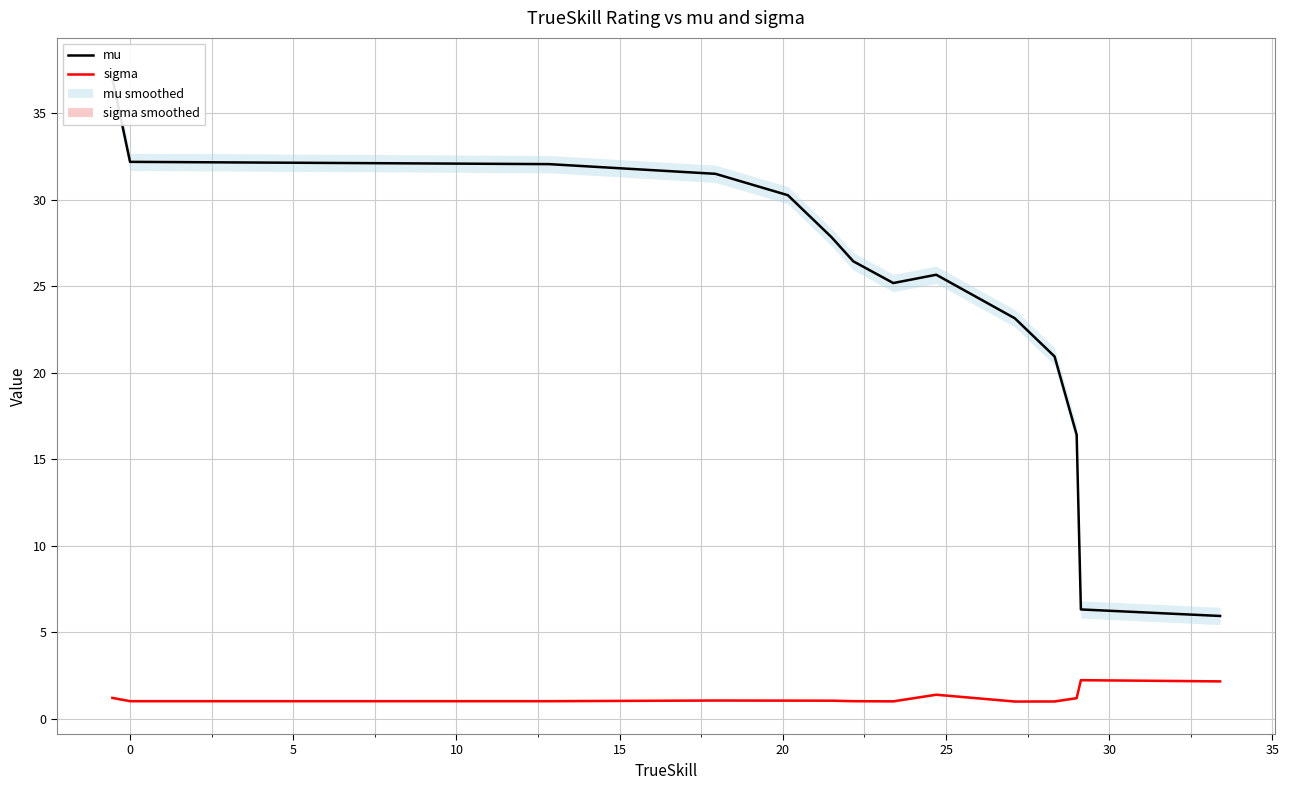

How many interior local valleys does the mu series have?

1